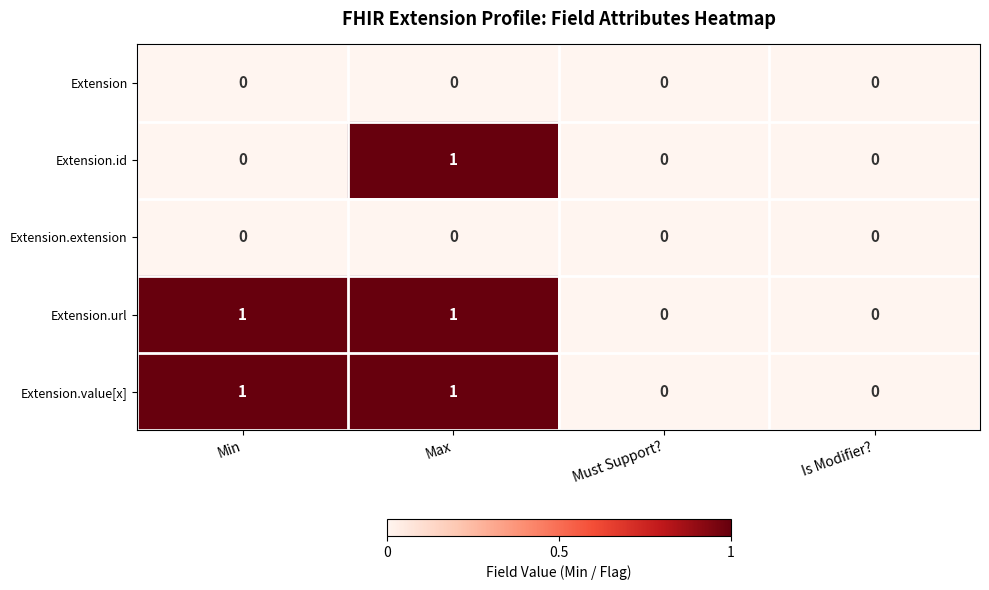

True or false: Extension has a value of 0 at Must Support?.

True